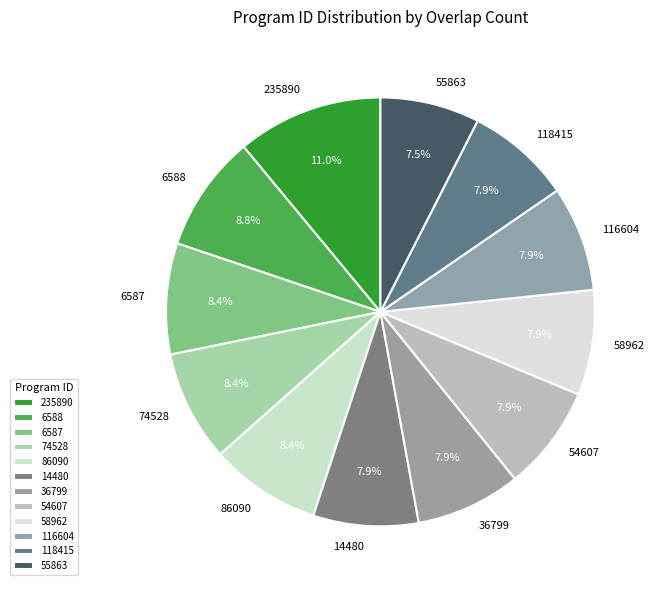

To the nearest percent, what is the average slice percentage?

8%